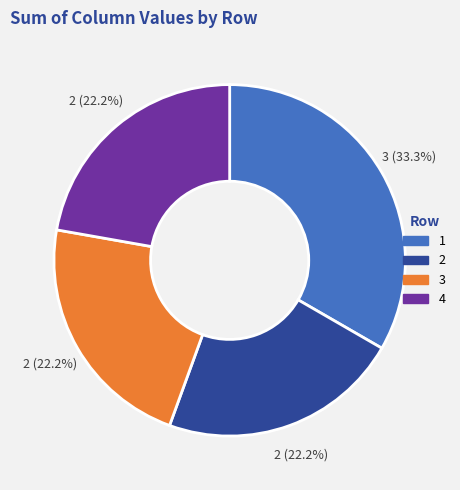

Is there any slice that represents more than half of the pie?

No